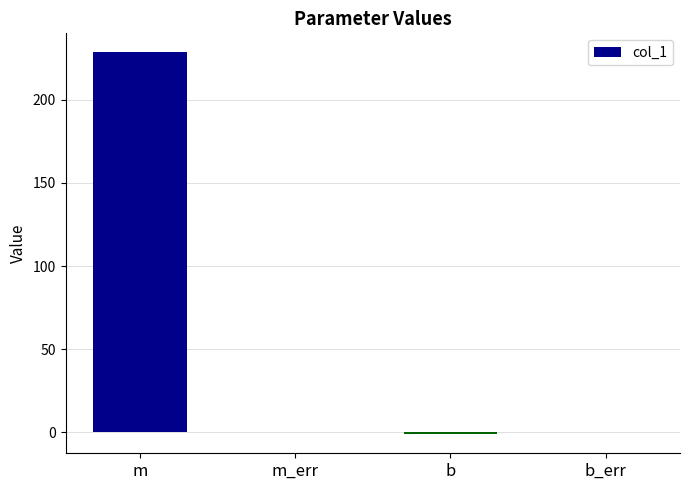

Reading left to right, extract all data points from this chart.

228.6	0.1	-1.2	0.1